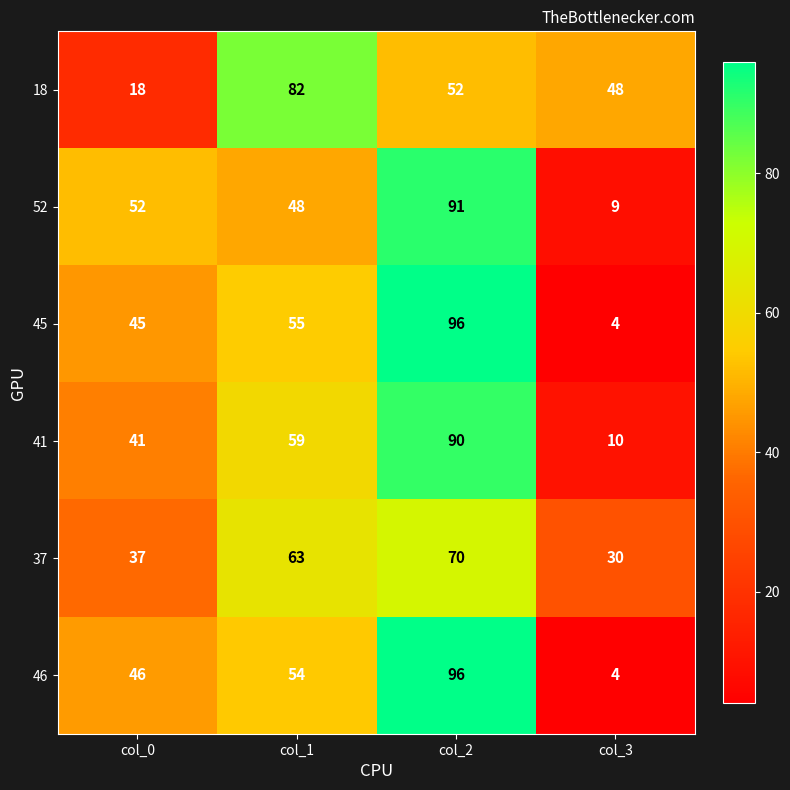

Where is 46 nearest to the value 50?

col_0